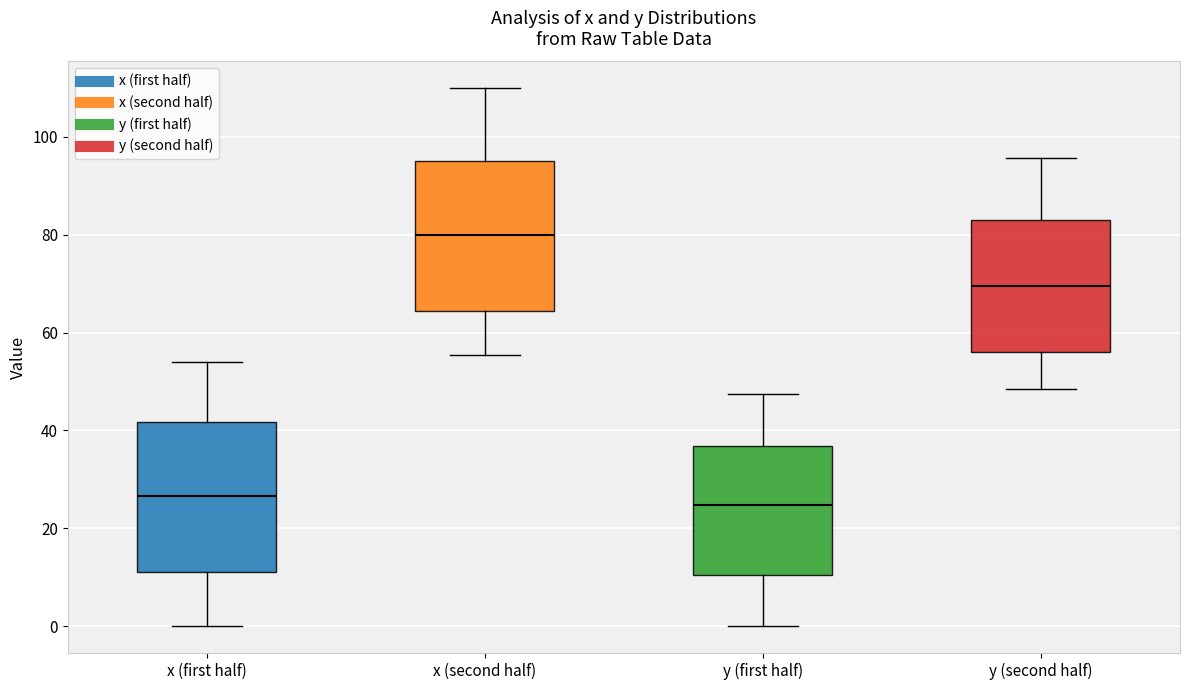

Where is the lower edge of the box for y (second half) on the y-axis? The values are not printed on the chart, so give them approximately, as read against the axis.

56